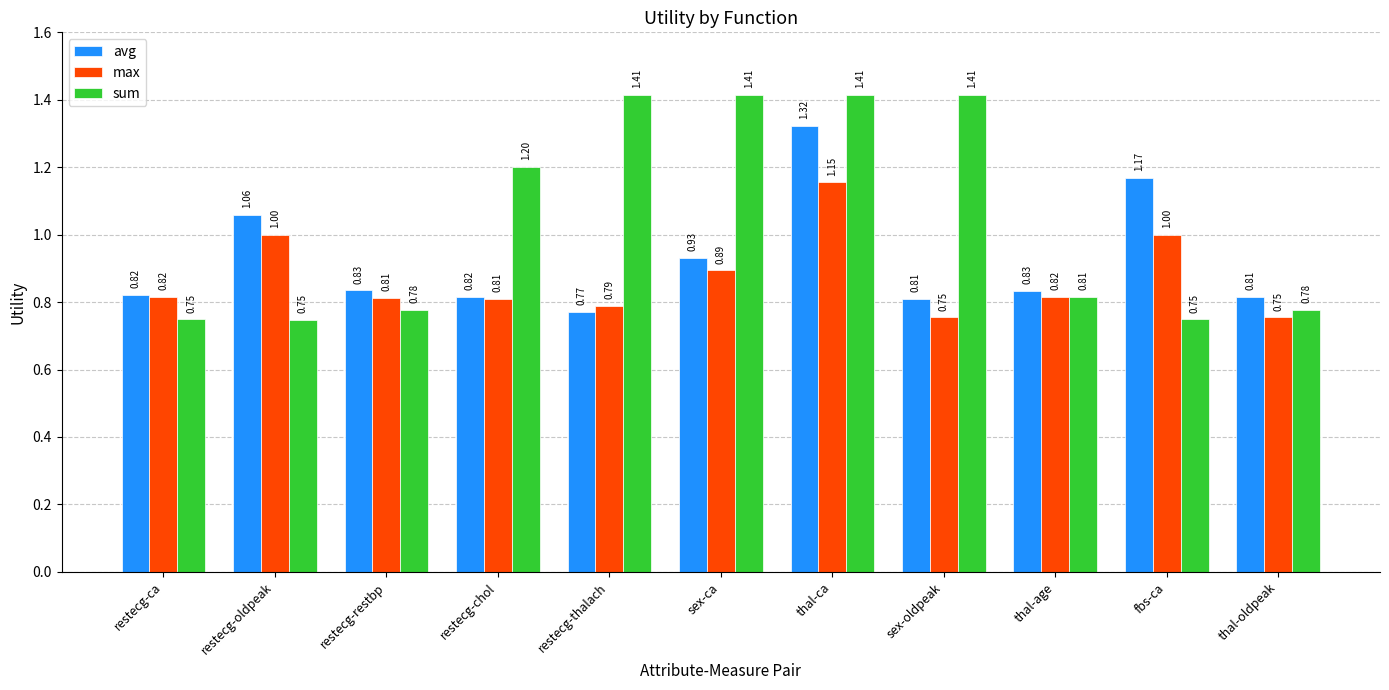

What is the sum of the avg values at restecg-chol and restecg-restbp?

1.7